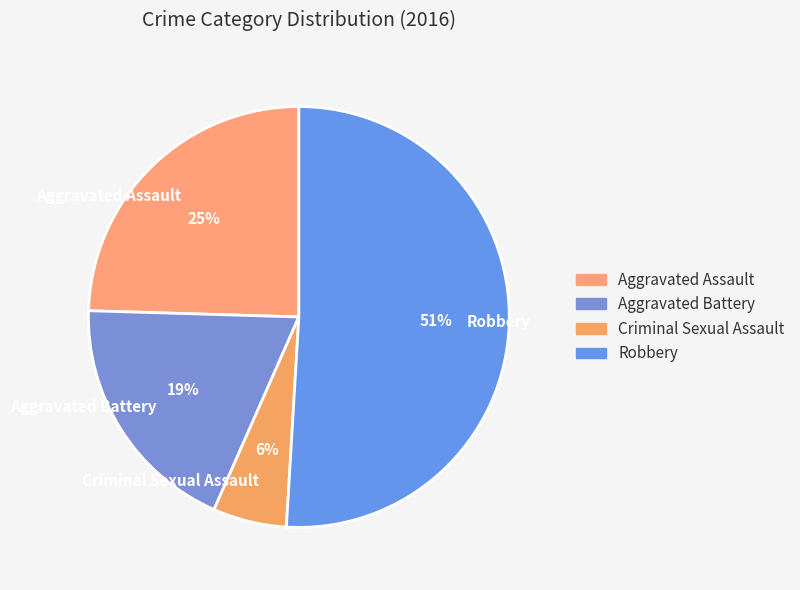

Which has a higher value, Criminal Sexual Assault or Robbery?

Robbery